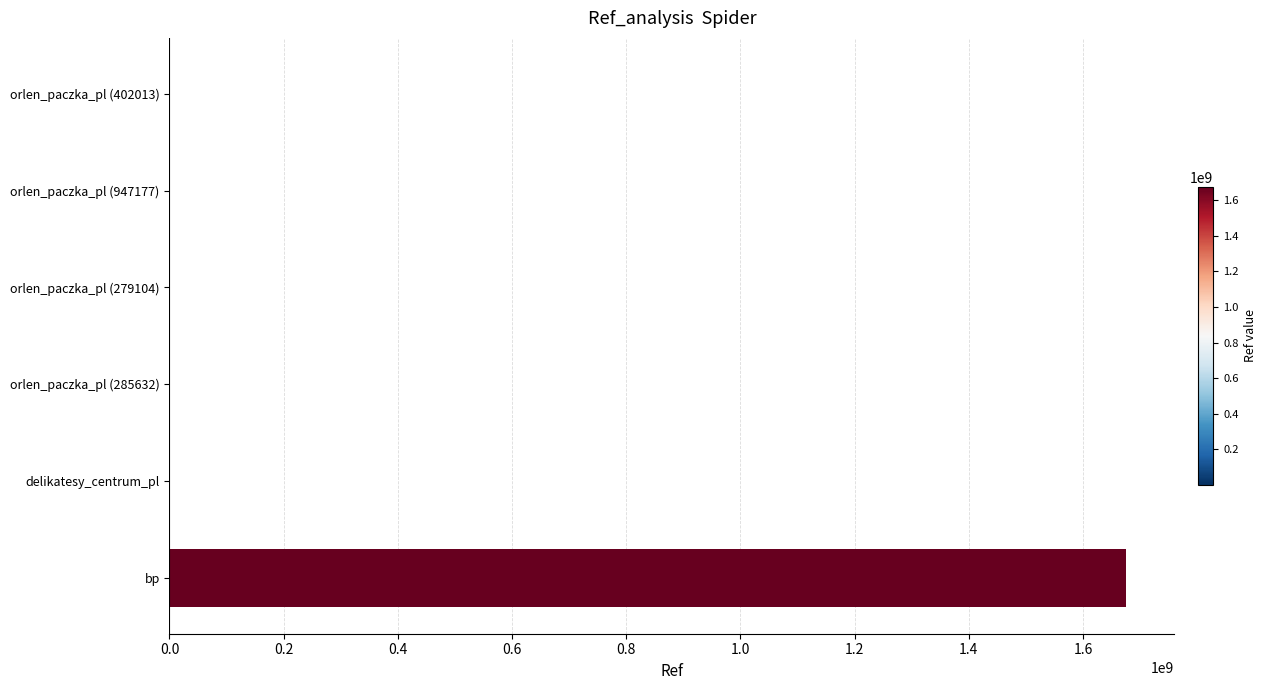

What is the sum of all values?

1677831980